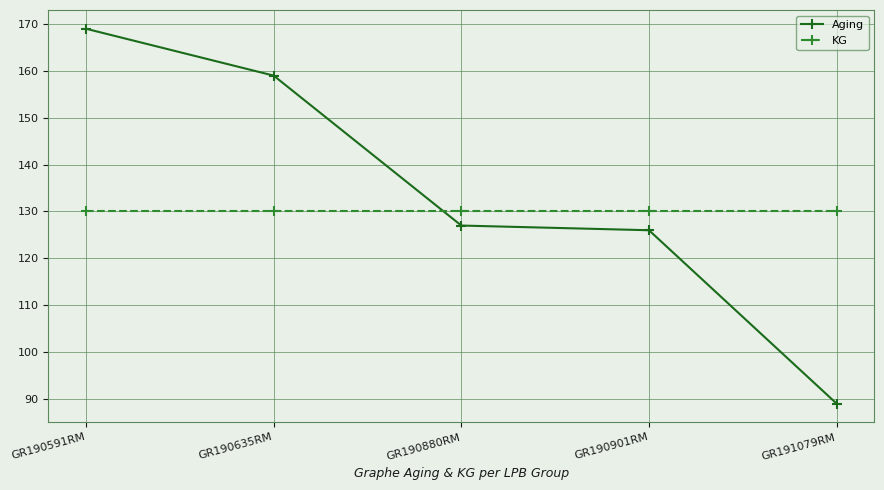

Where do KG and Aging first cross each other?

GR190635RM and GR190880RM